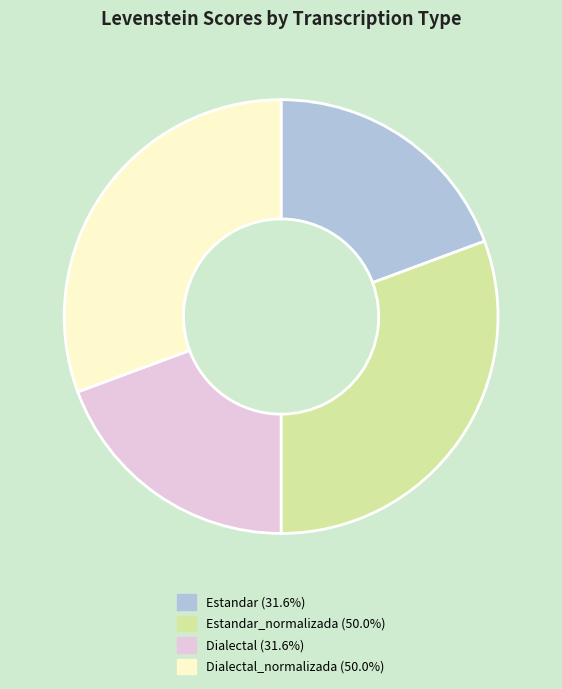

Is there a majority slice in this chart?

No